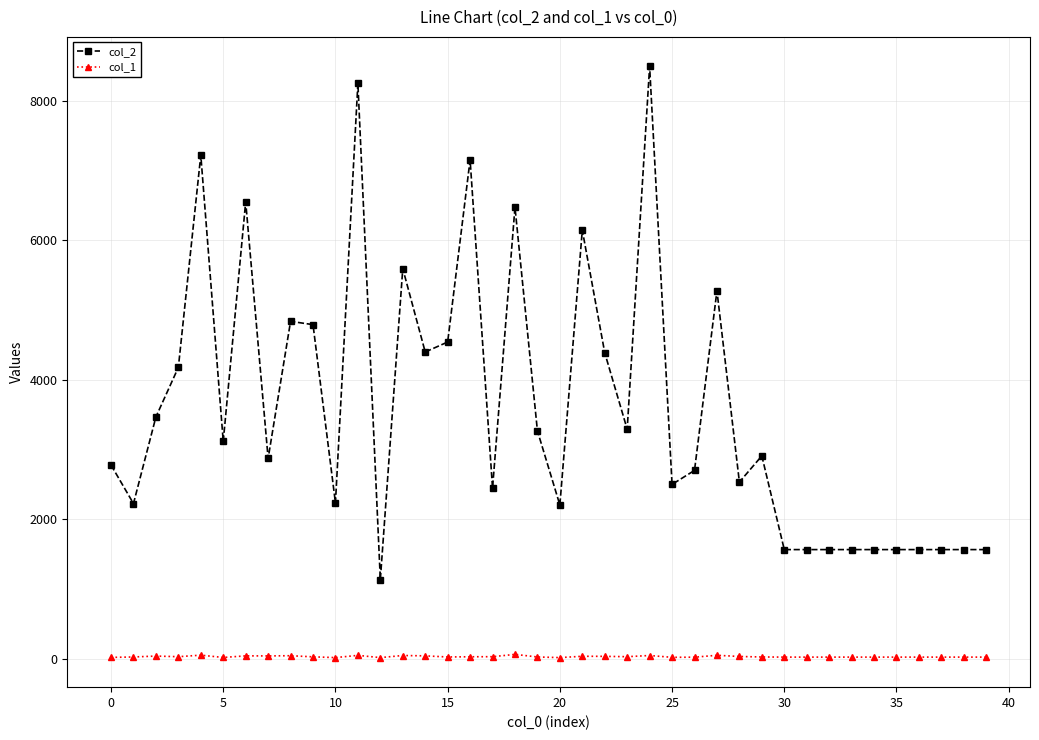

What are all the series names shown in the legend?

col_2, col_1